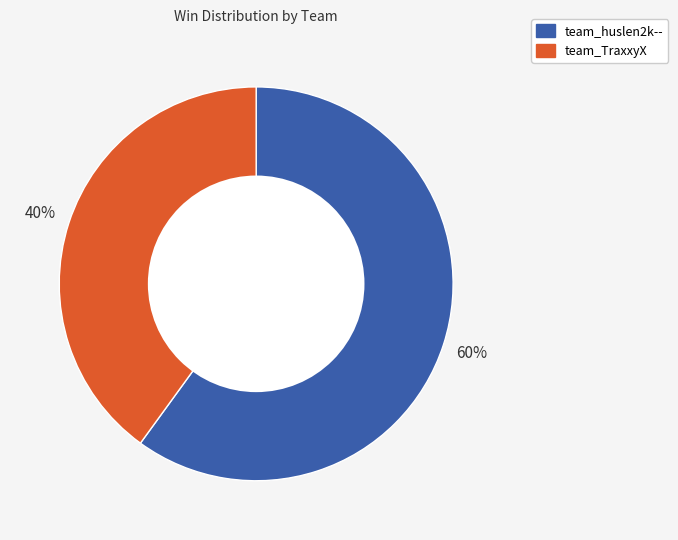

Is the sum of team_huslen2k-- and team_TraxxyX greater than half?

Yes